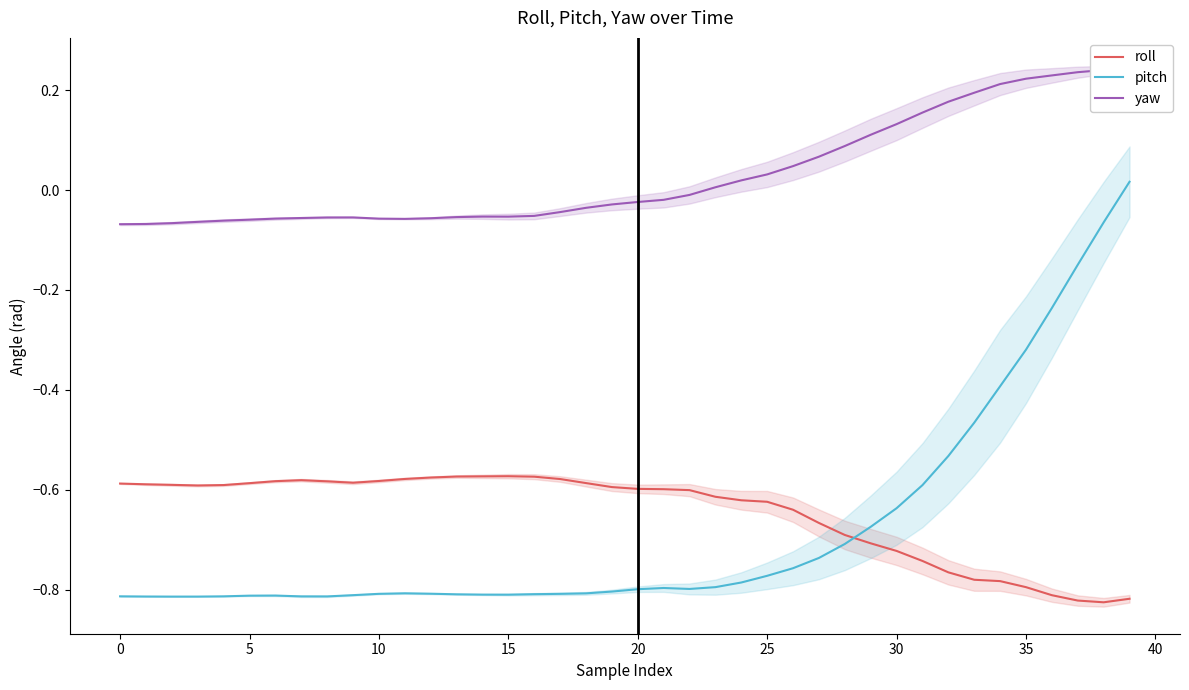

Which series has the largest total across all categories?

yaw